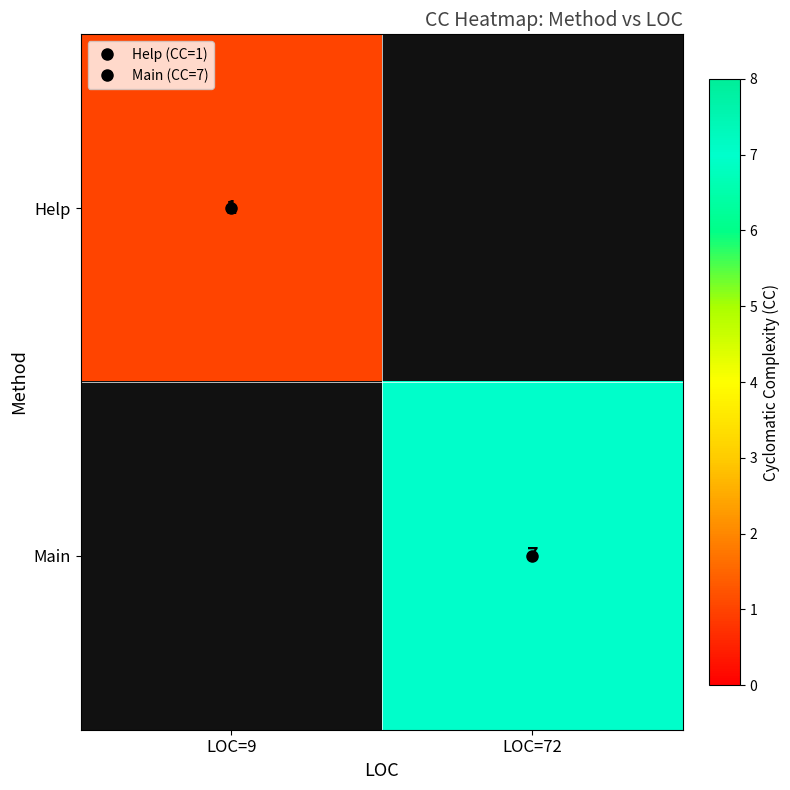

What is the maximum value shown in the chart?

7.0